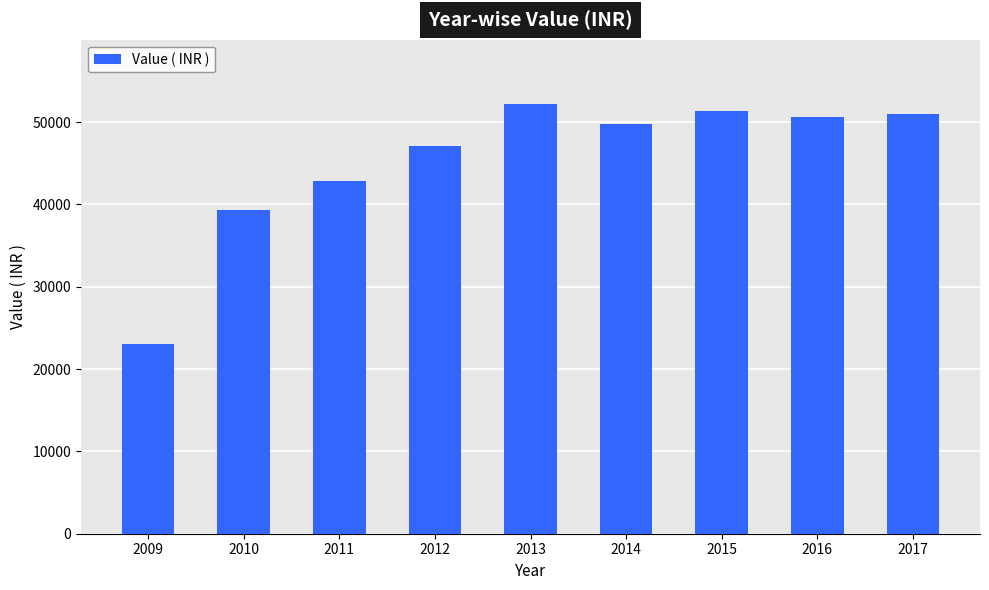

Does the chart contain any negative values?

No